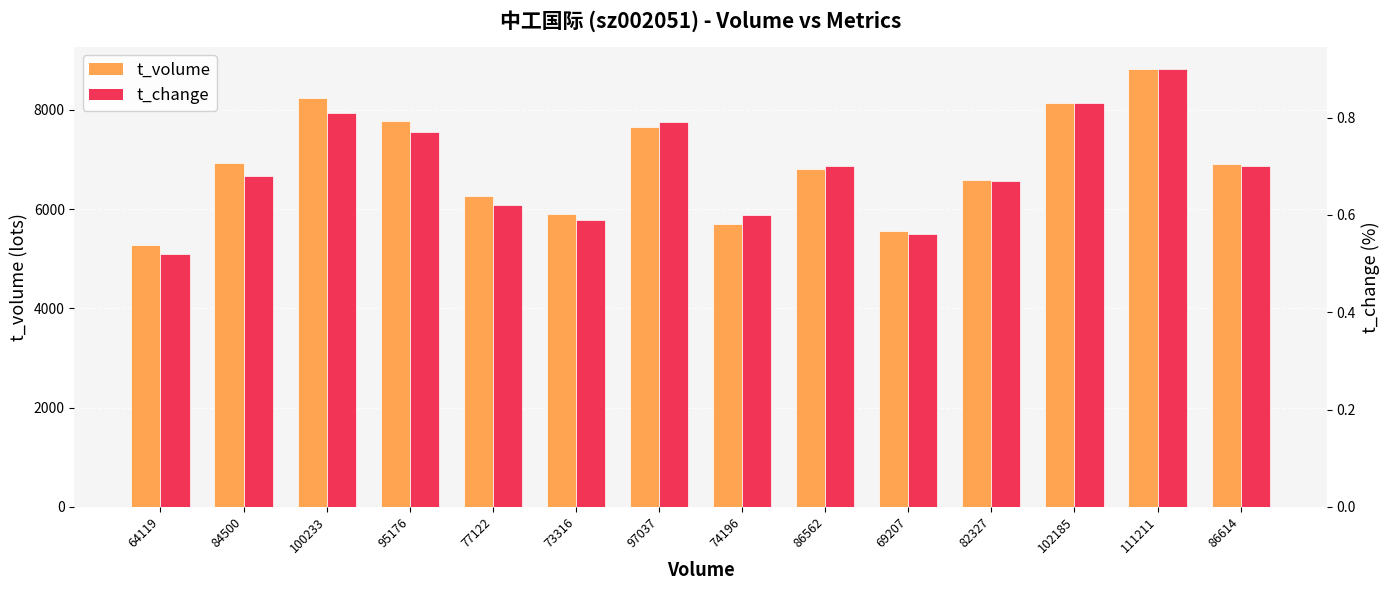

Where does the t_volume series first go above 6899?

84500